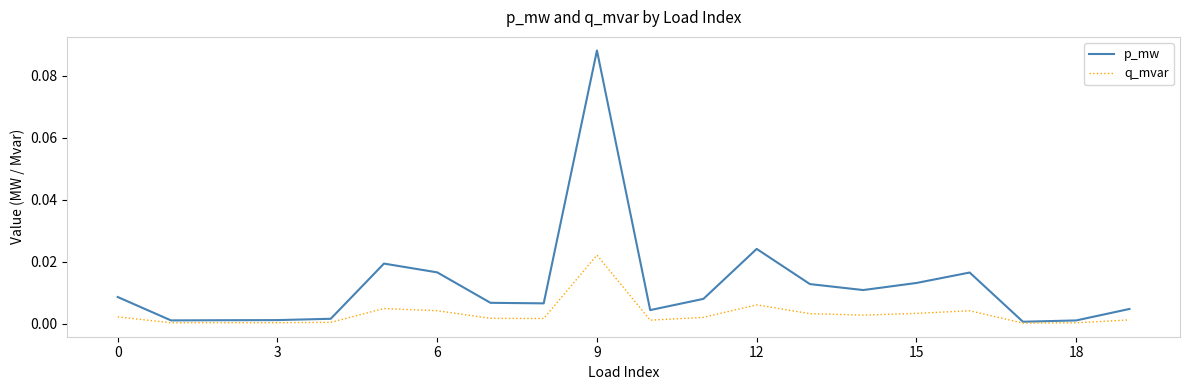

Which series has the largest range (max minus min)?

p_mw